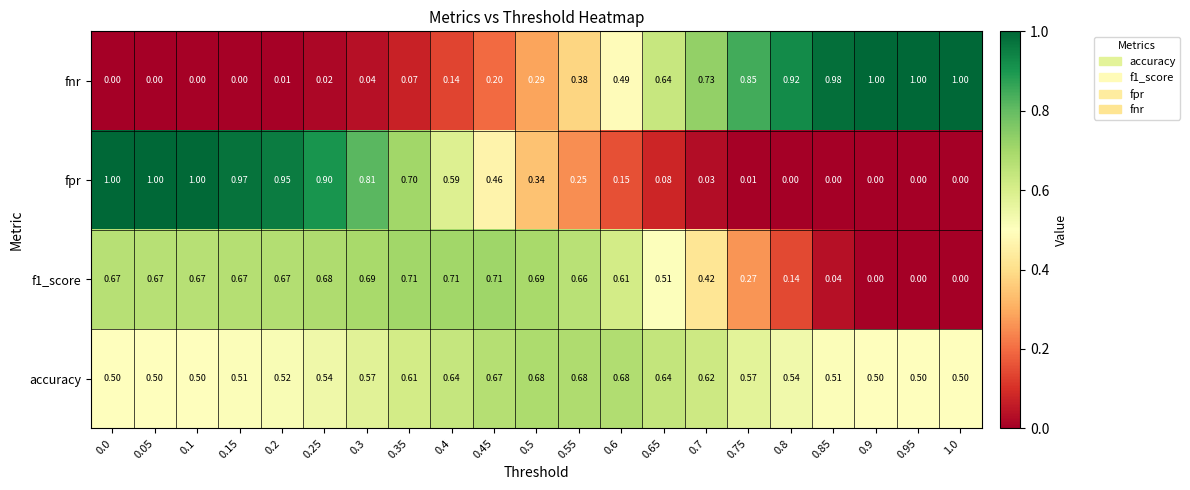

Between 0.15 and 0.35, which series saw the biggest shift?

fpr